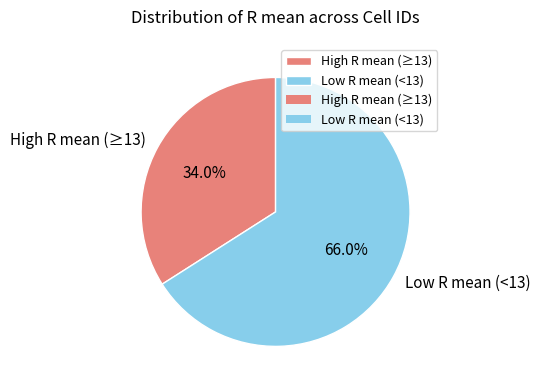

What is the total percentage of High R mean (≥13) and Low R mean (<13)?

100.0%